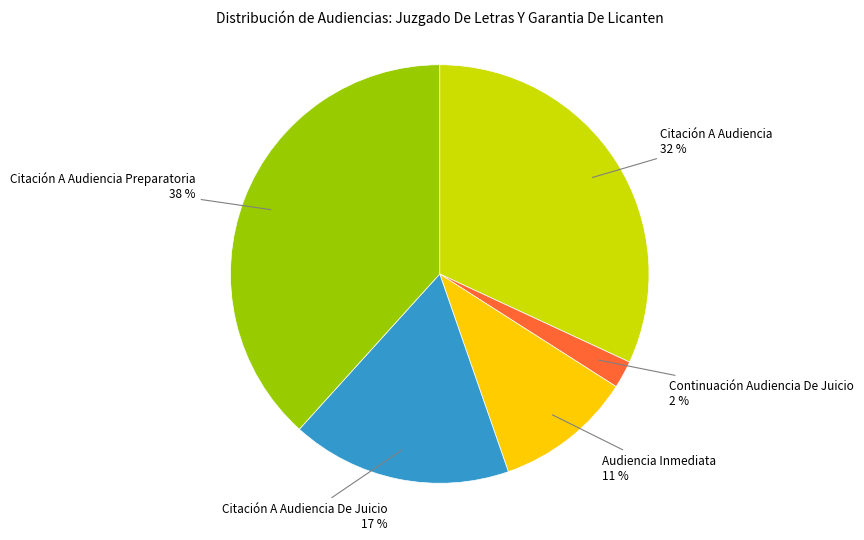

Is there a majority slice in this chart?

No